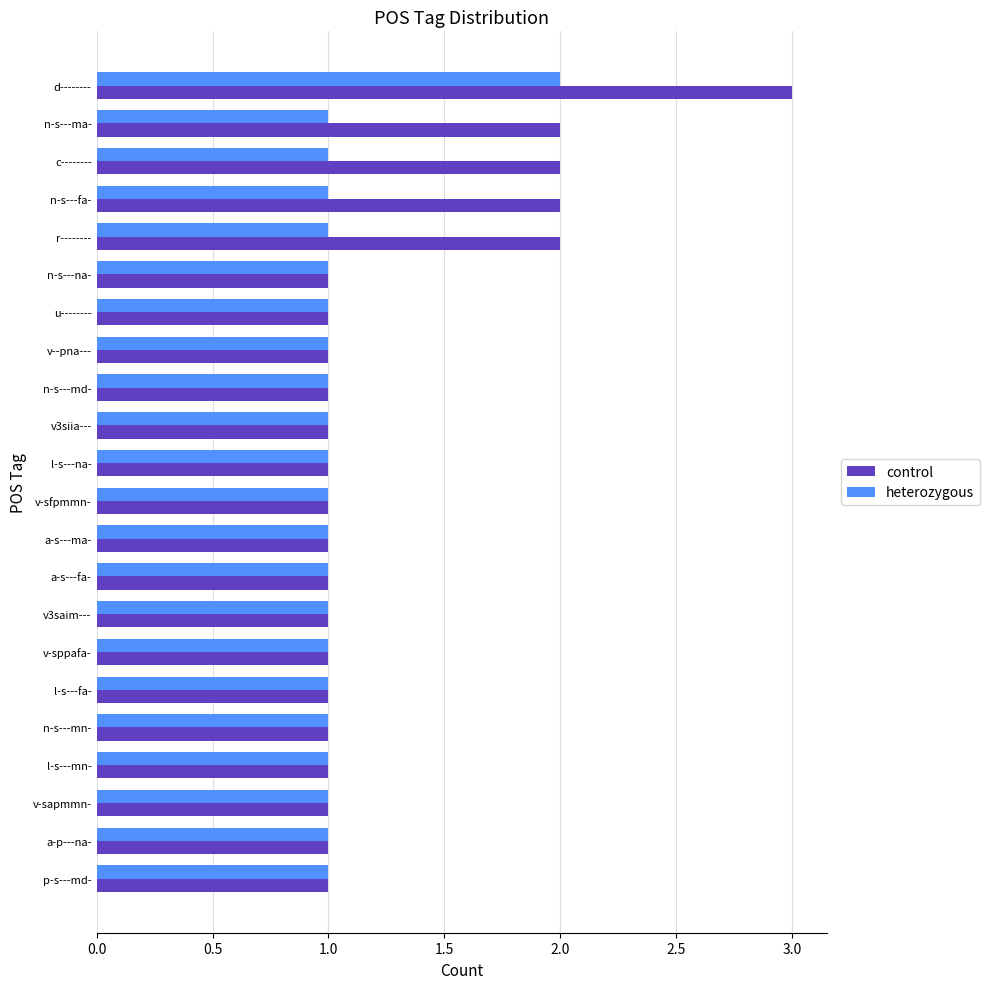

How many series are shown in this chart?

2